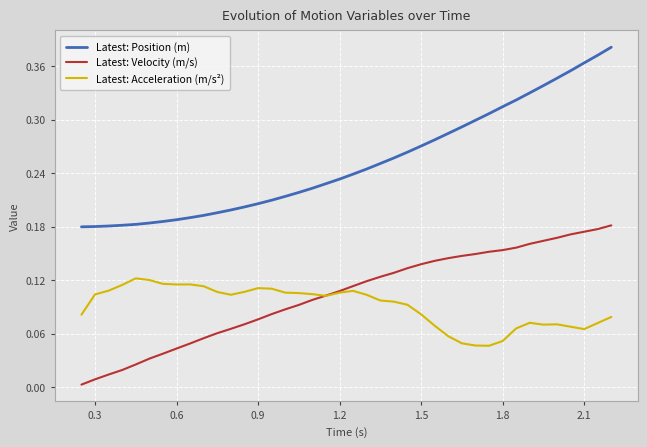

True or false: Latest: Position (m) and Latest: Velocity (m/s) cross at least once.

False